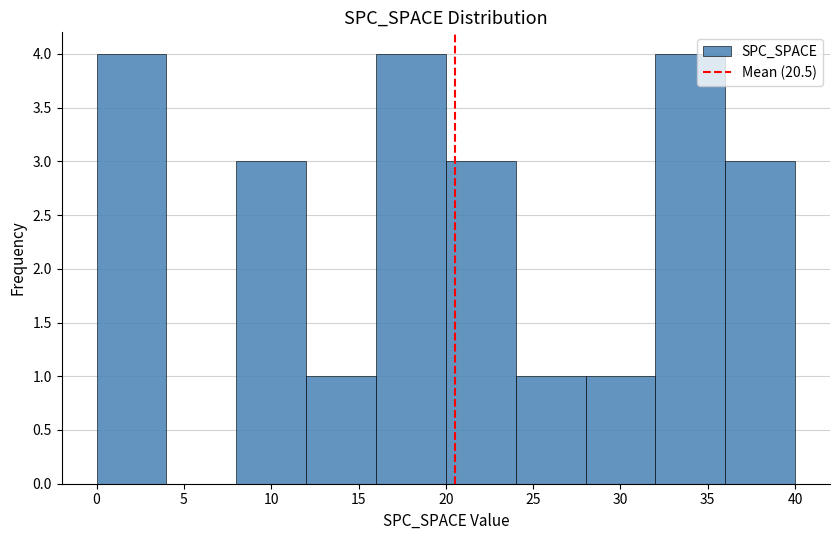

Reading left to right, transcribe this chart: for each bar, give the range it covers on the x-axis and its height. The values are not printed on the chart, so give them approximately, as read against the axis.

0 to 4: 4
4 to 8: 0
8 to 12: 3
12 to 16: 1
16 to 20: 4
20 to 24: 3
24 to 28: 1
28 to 32: 1
32 to 36: 4
36 to 40: 3